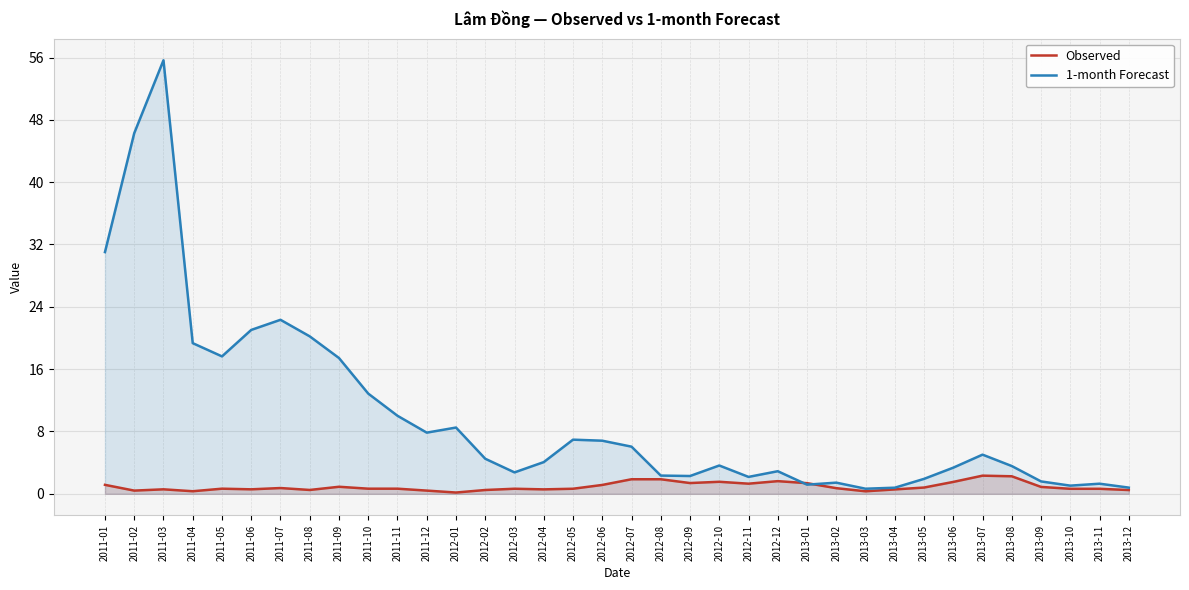

Reading left to right, list all the values displayed in this chart.

Observed: 2011-01=1.1	2011-02=0.4	2011-03=0.6	2011-04=0.3	2011-05=0.7	2011-06=0.6	2011-07=0.7	2011-08=0.5	2011-09=0.9	2011-10=0.7	2011-11=0.7	2011-12=0.4	2012-01=0.2	2012-02=0.5	2012-03=0.6	2012-04=0.6	2012-05=0.6	2012-06=1.1	2012-07=1.9	2012-08=1.9	2012-09=1.4	2012-10=1.5	2012-11=1.3	2012-12=1.6	2013-01=1.4	2013-02=0.7	2013-03=0.3	2013-04=0.6	2013-05=0.8	2013-06=1.5	2013-07=2.3	2013-08=2.2	2013-09=0.9	2013-10=0.6	2013-11=0.6	2013-12=0.5
1-month Forecast: 2011-01=31.0	2011-02=46.3	2011-03=55.6	2011-04=19.3	2011-05=17.6	2011-06=21.0	2011-07=22.3	2011-08=20.2	2011-09=17.4	2011-10=12.9	2011-11=10.0	2011-12=7.8	2012-01=8.5	2012-02=4.5	2012-03=2.7	2012-04=4.1	2012-05=6.9	2012-06=6.8	2012-07=6.1	2012-08=2.3	2012-09=2.3	2012-10=3.6	2012-11=2.2	2012-12=2.9	2013-01=1.2	2013-02=1.4	2013-03=0.7	2013-04=0.8	2013-05=1.9	2013-06=3.4	2013-07=5.0	2013-08=3.6	2013-09=1.6	2013-10=1.0	2013-11=1.3	2013-12=0.8